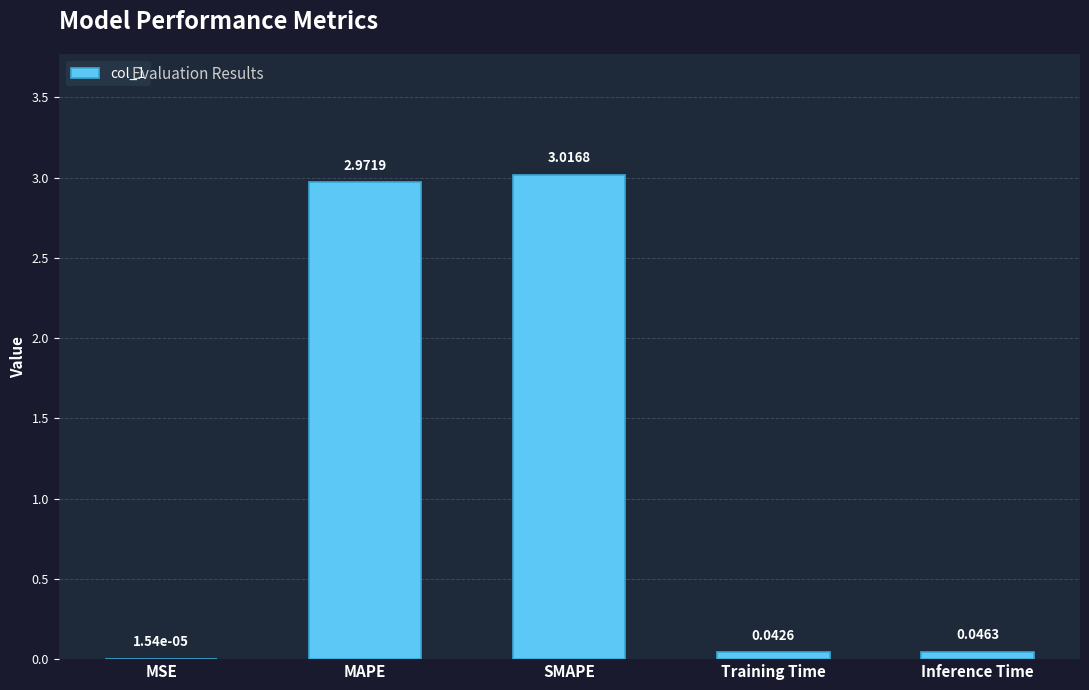

At which label is the value closest to 1?

Inference Time